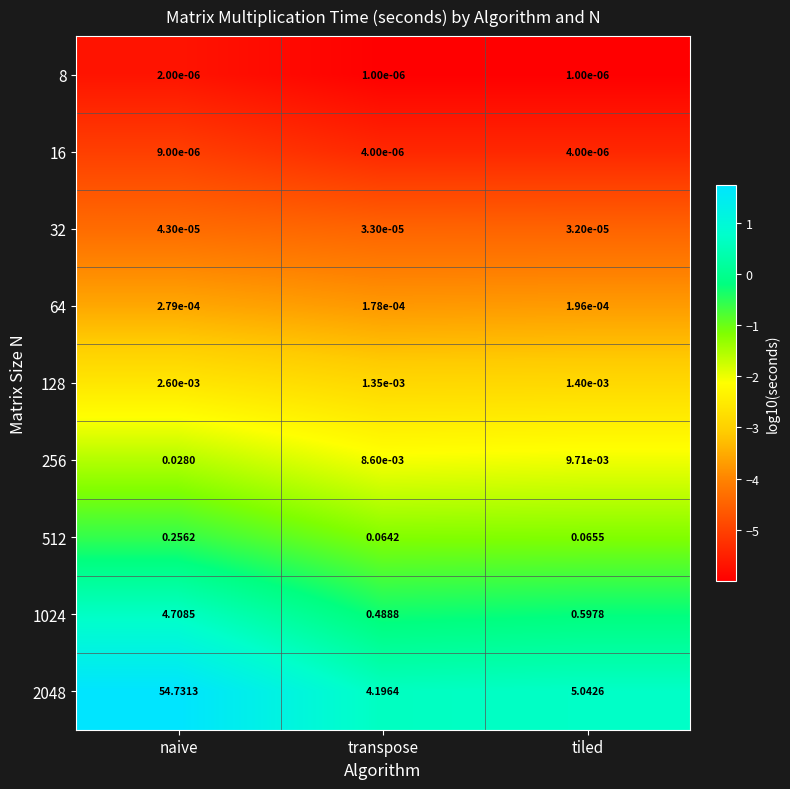

At which category does the chart reach its peak across all series?

naive